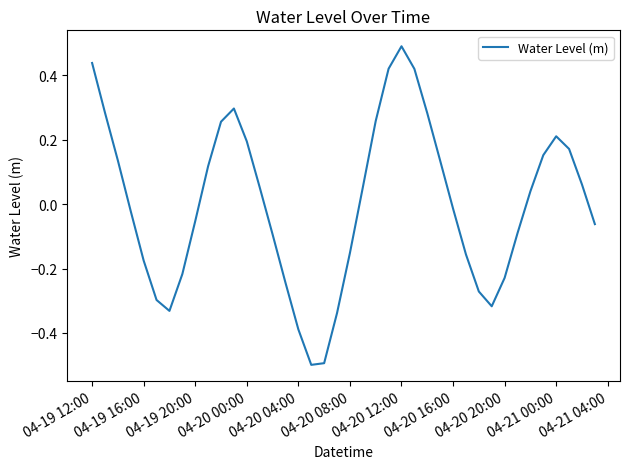

What is the maximum value shown in the chart?

0.5